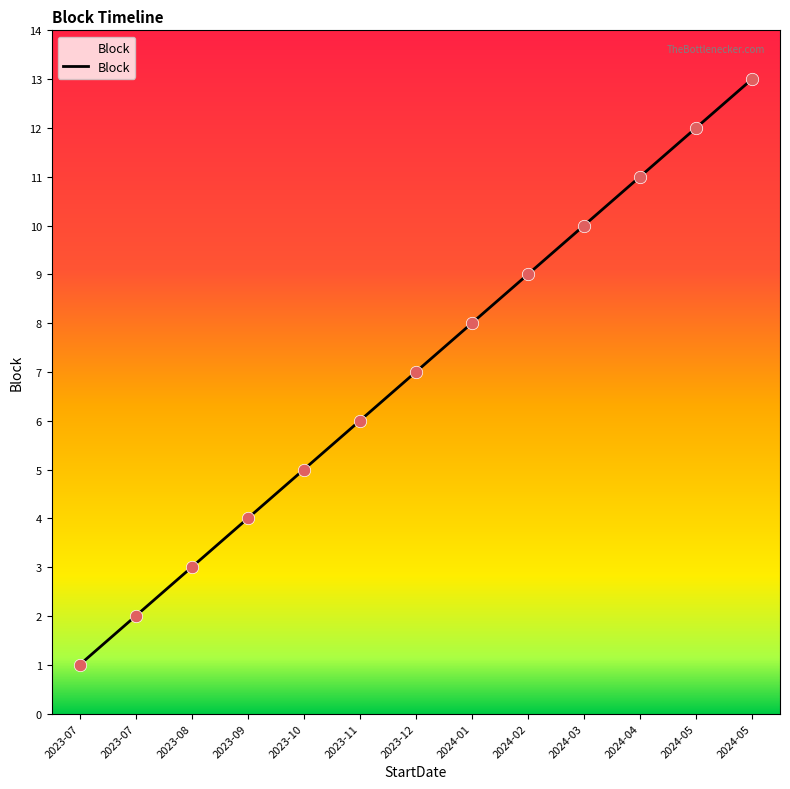

Which has a higher value, 2023-11 or 2024-05?

2024-05